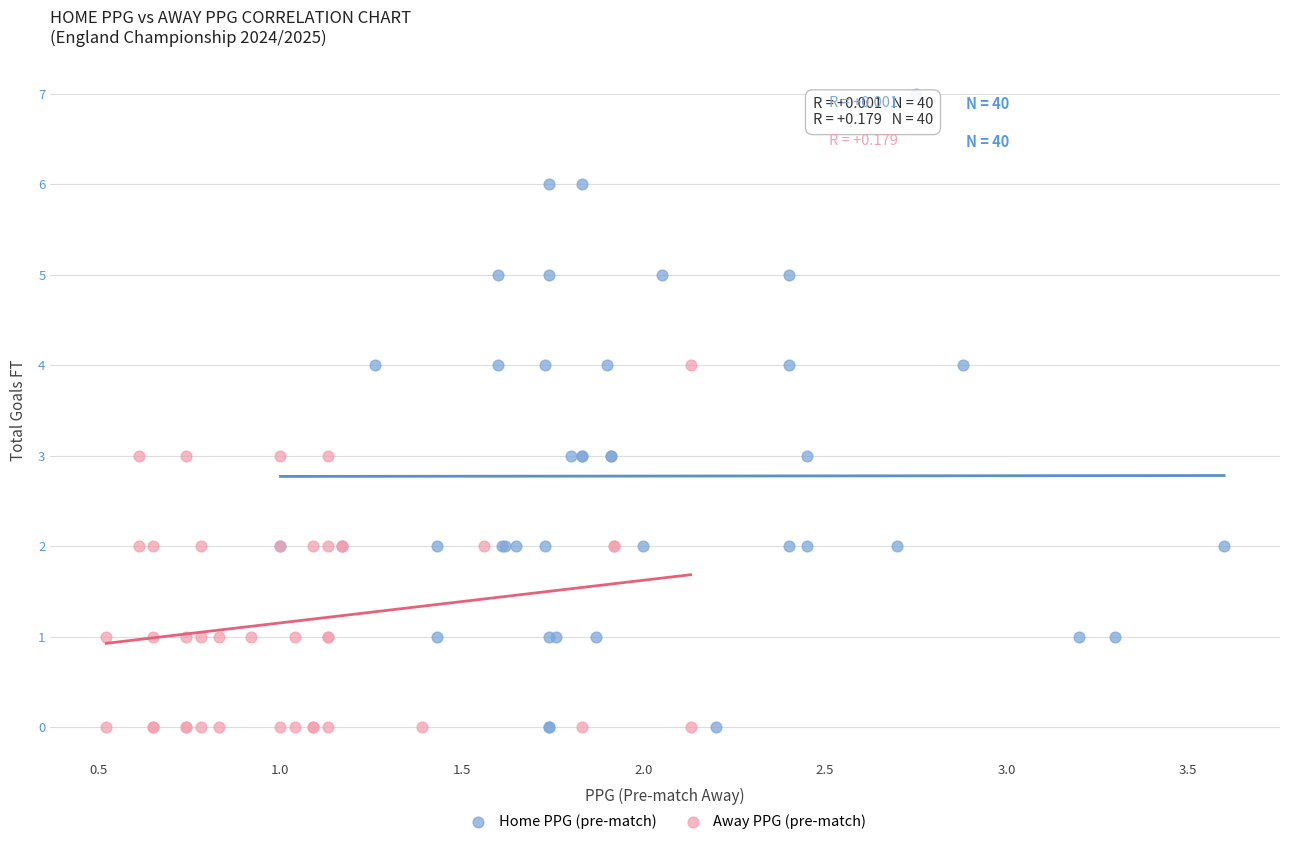

Which series has the largest Y range (max minus min)?

Home PPG (pre-match)